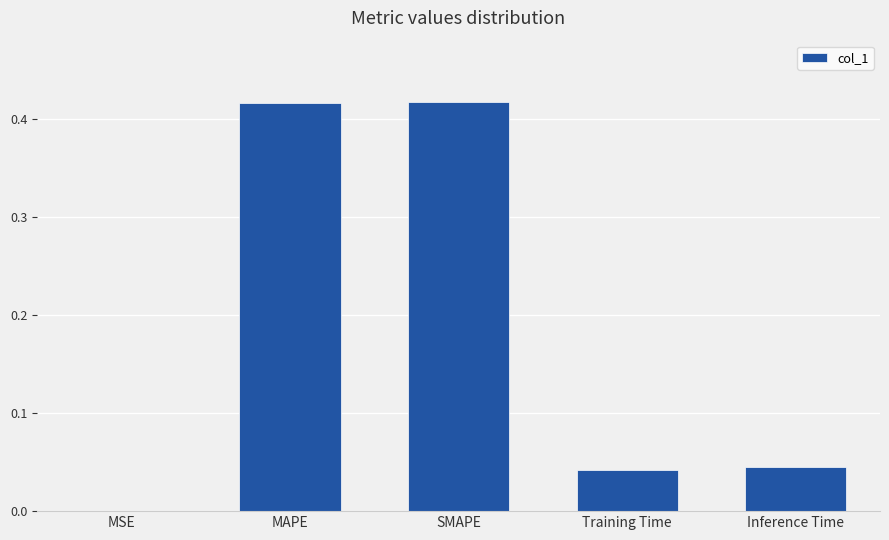

The chart shows a value of 0.0 at MSE. True or false?

True